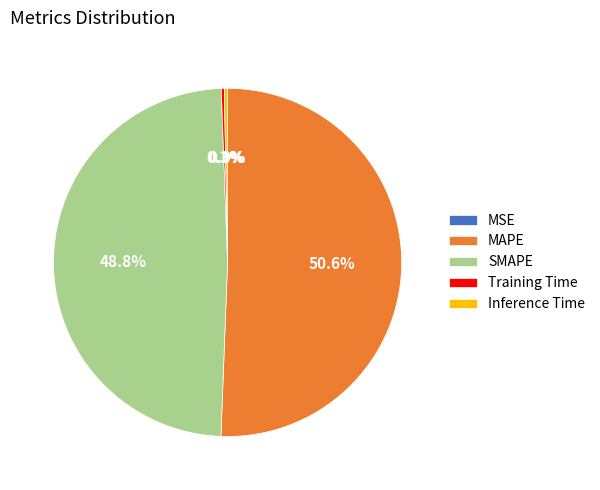

Which category accounts for the majority?

MAPE